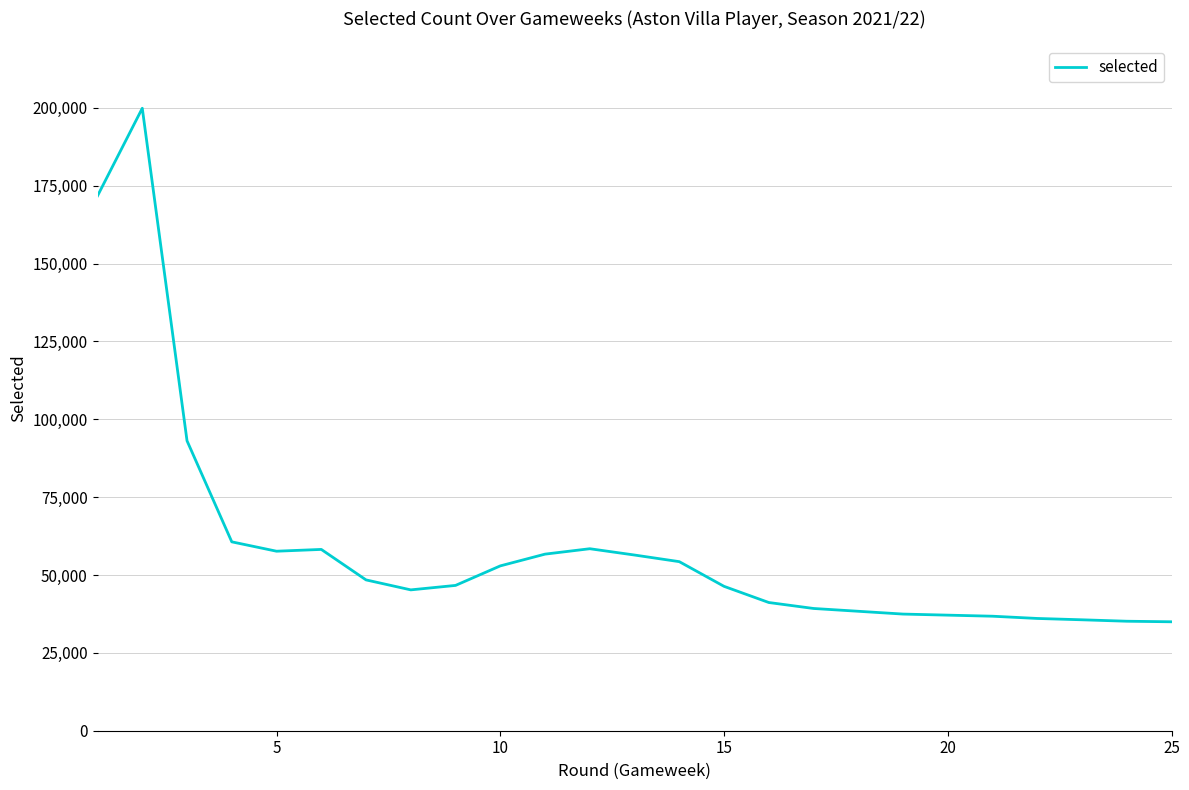

What is the minimum value shown in the chart?

34975